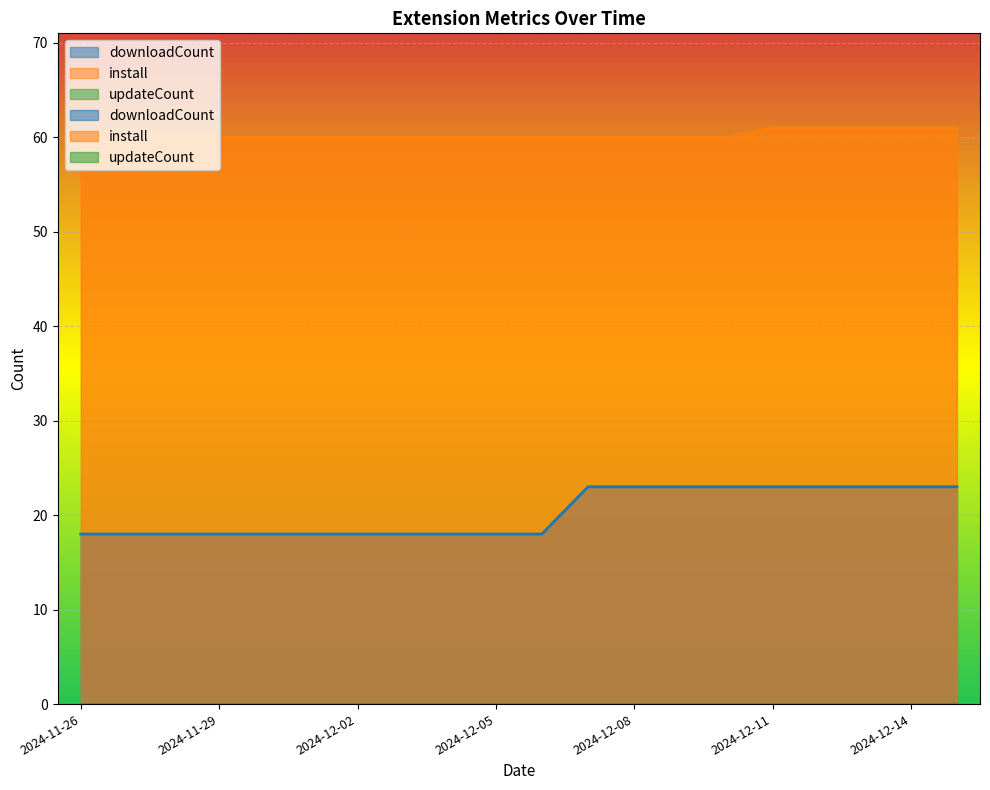

Which series has the largest range (max minus min)?

downloadCount